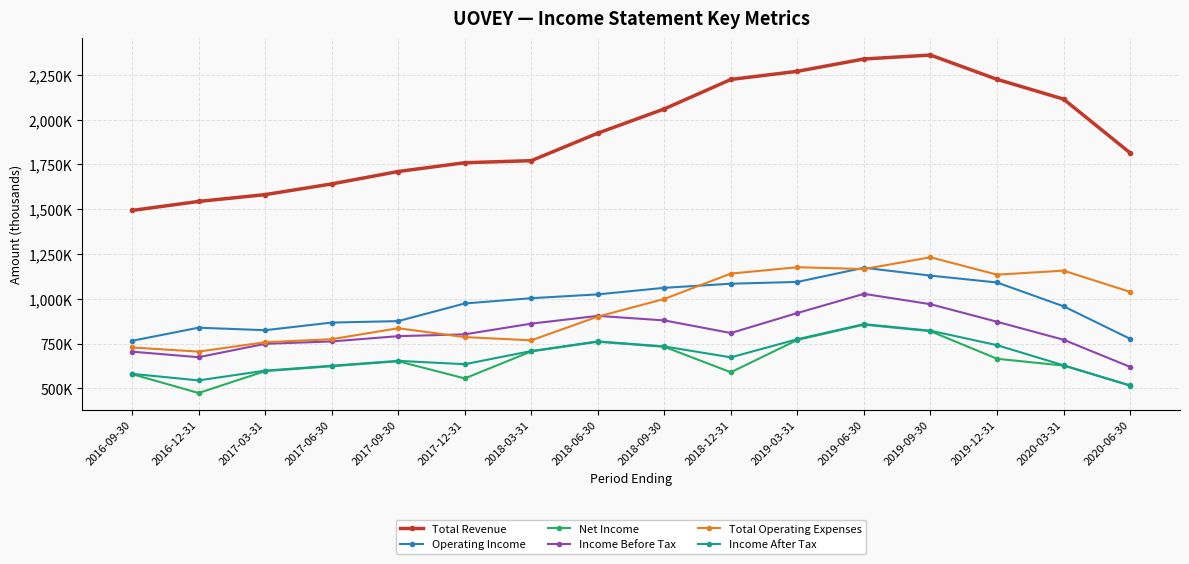

What is the difference between the second highest and second lowest values in the Operating Income series?

353000